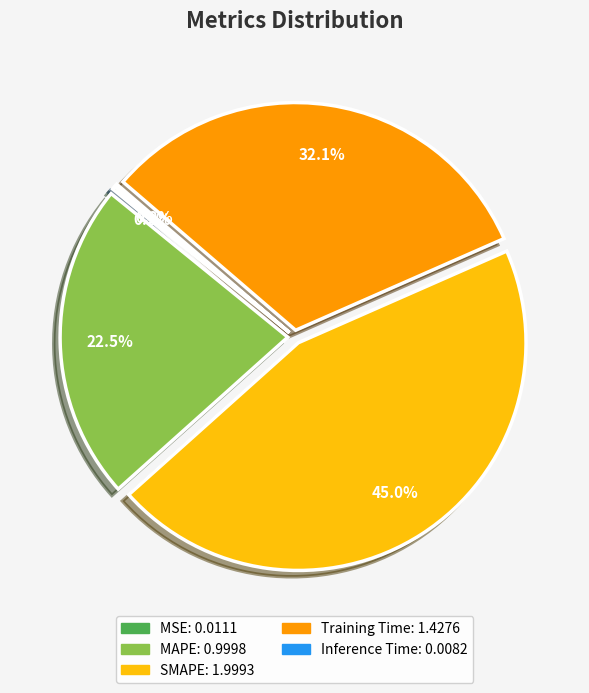

How much of the chart is everything except MAPE?

77.5%